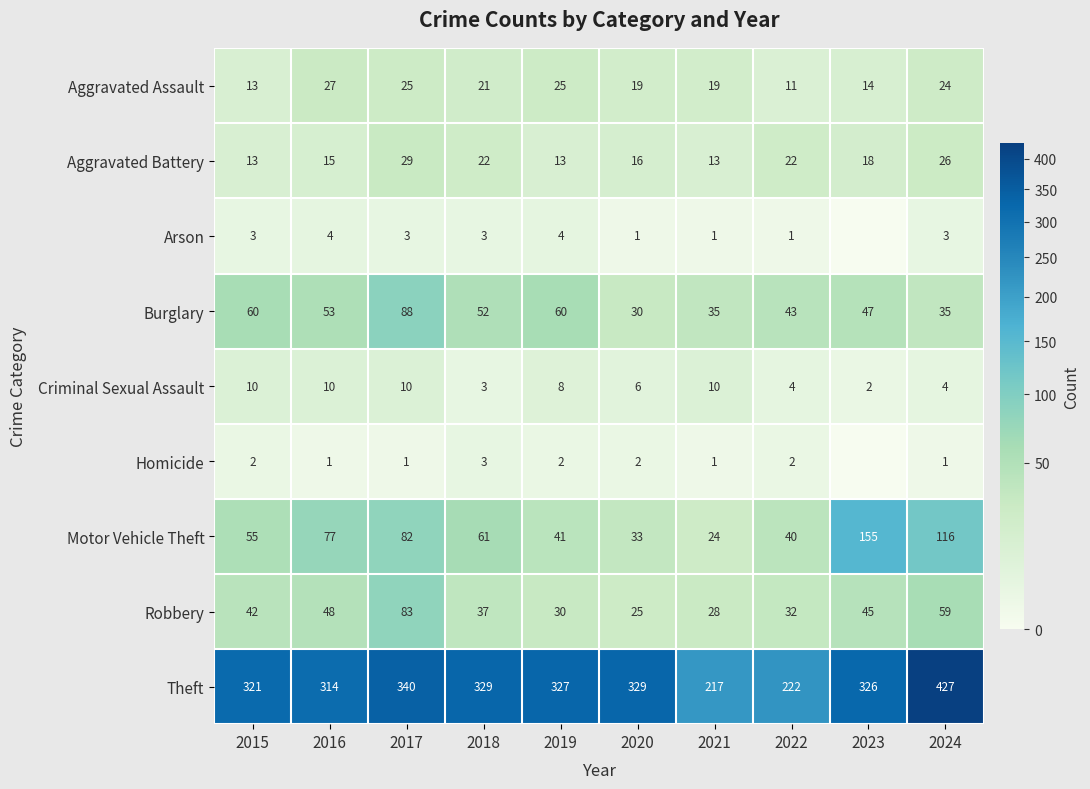

Which series changed the most between 2020 and 2024?

Theft